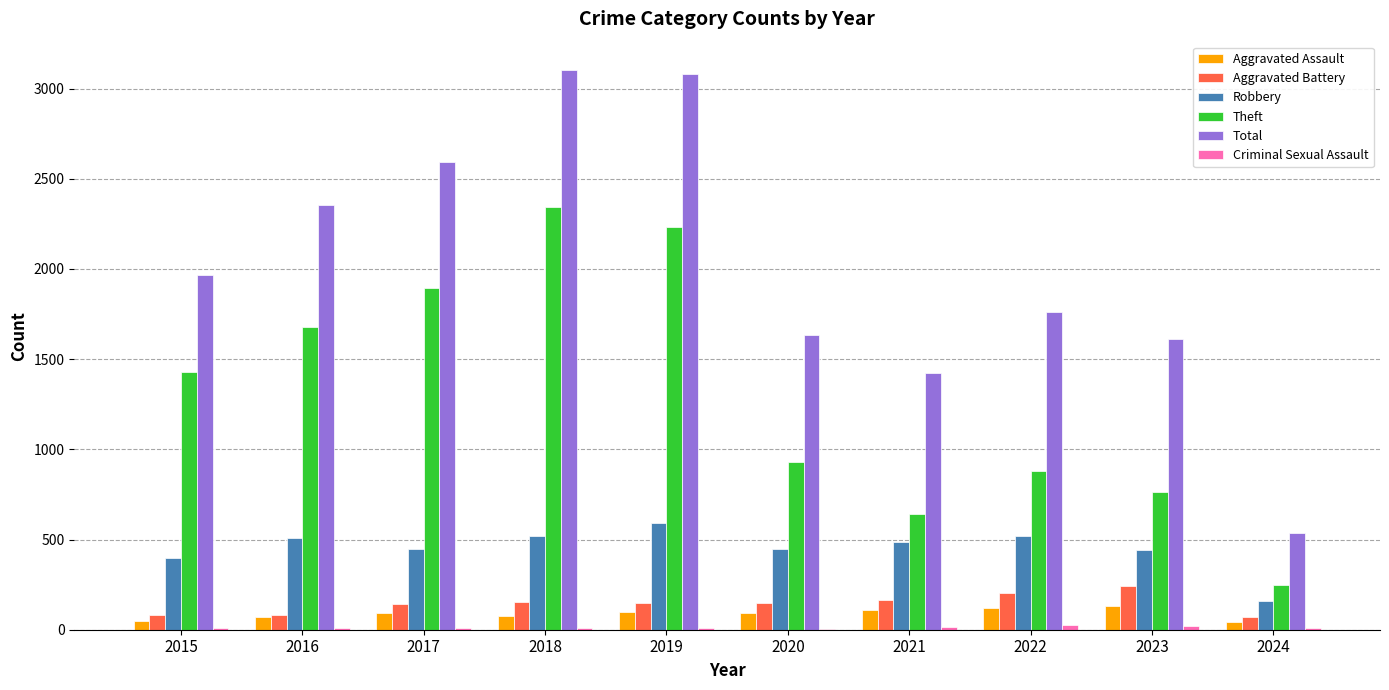

At which label is Robbery closest to 375?

2015